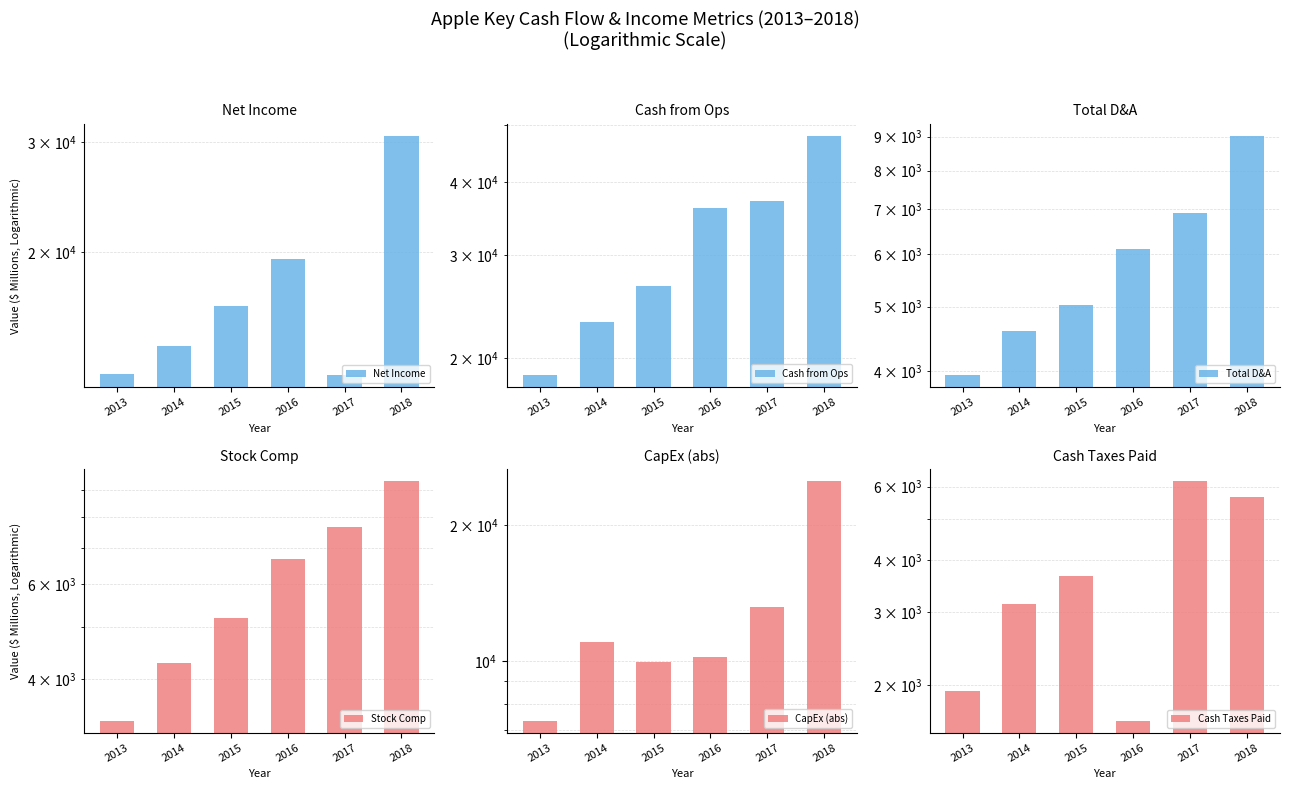

How many bars are there in total?

36